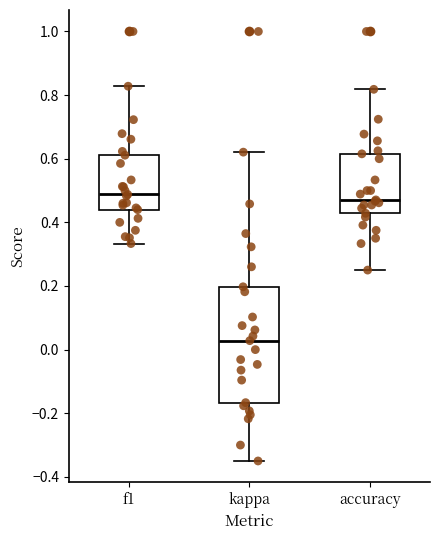

Comparing the boxes themselves (not the whiskers), which one is the tallest?

kappa